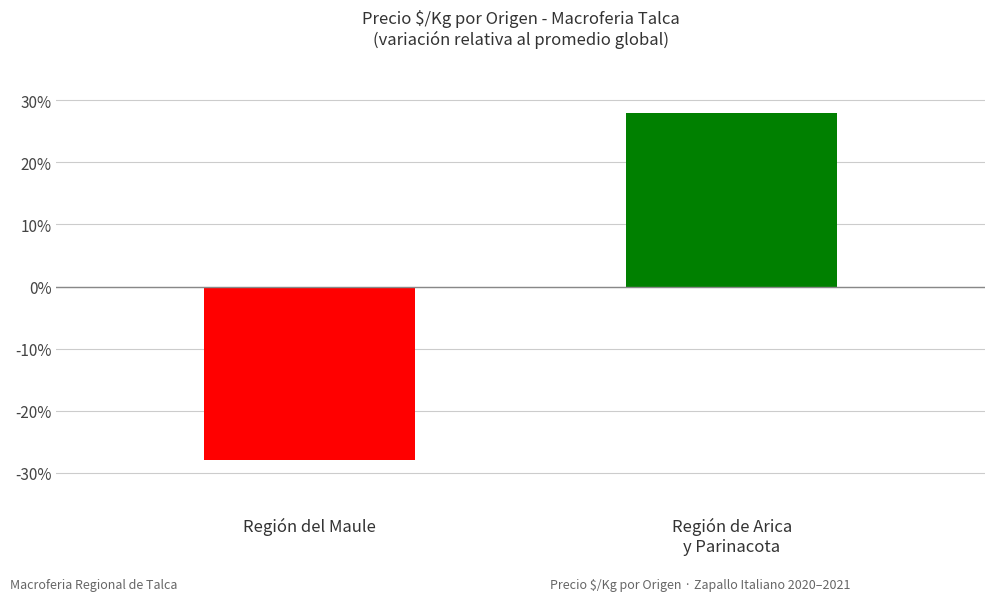

Reading left to right, list all the values displayed in this chart.

Región del Maule=-28.0	Región de Arica
y Parinacota=28.0